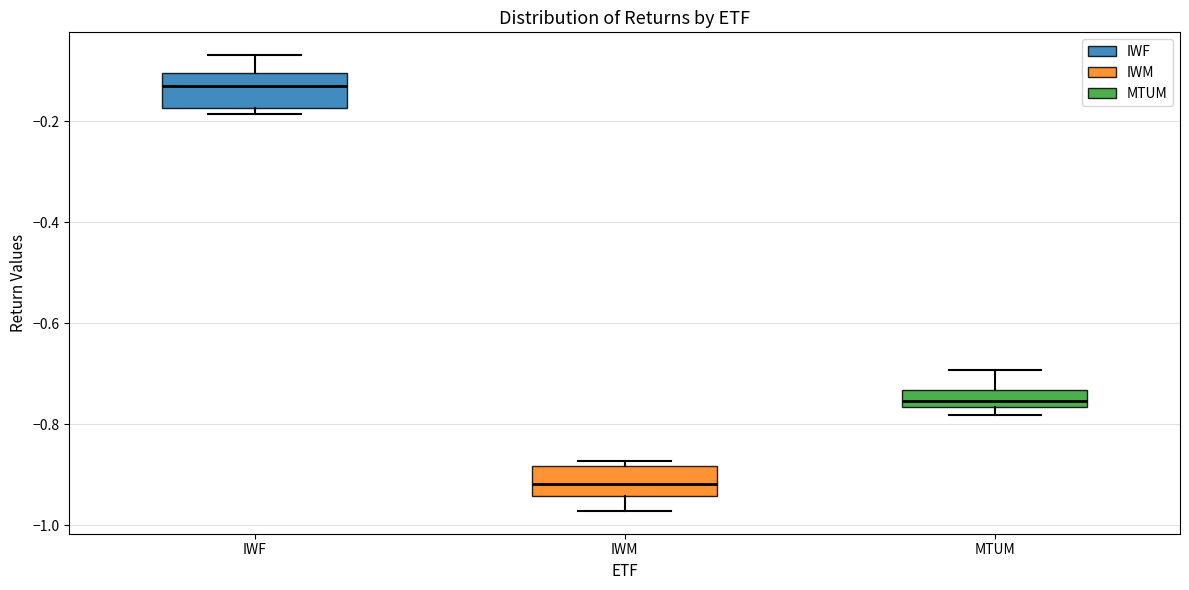

Reading left to right, read every box against the y-axis: the position of its median line, the range the box covers, and the ends of its whiskers. The values are not printed on the chart, so give them approximately, as read against the axis.

IWF: median -0.14, box -0.18 to -0.10, whiskers -0.18 (just below the box's lower edge) to -0.06
IWM: median -0.92, box -0.94 to -0.88, whiskers -0.98 to -0.88 (just above the box's upper edge)
MTUM: median -0.76 (inside the box), box -0.76 to -0.74, whiskers -0.78 to -0.70